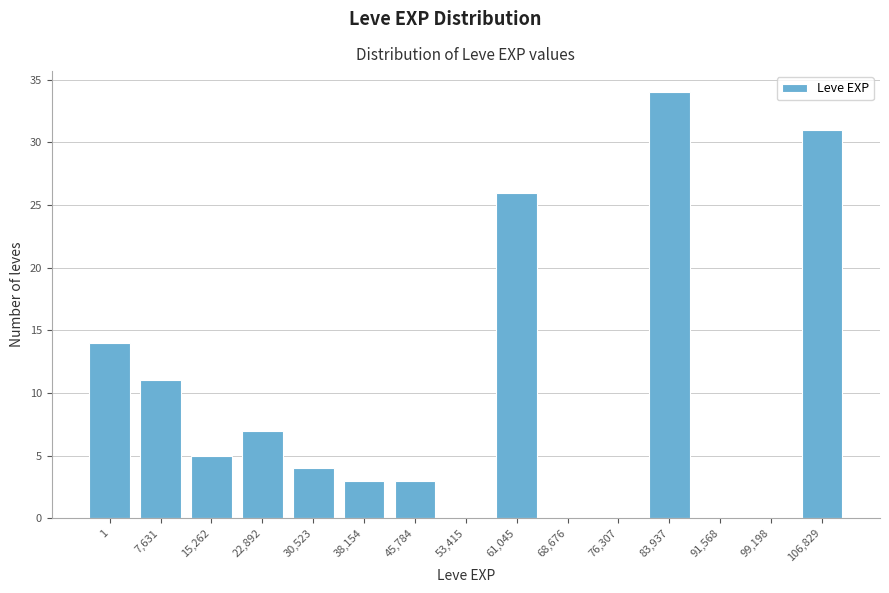

Reading left to right, extract all data points from this chart.

1=14	7,631=11	15,262=5	22,892=7	30,523=4	38,154=3	45,784=3	53,415=0	61,045=26	68,676=0	76,307=0	83,937=34	91,568=0	99,198=0	106,829=31